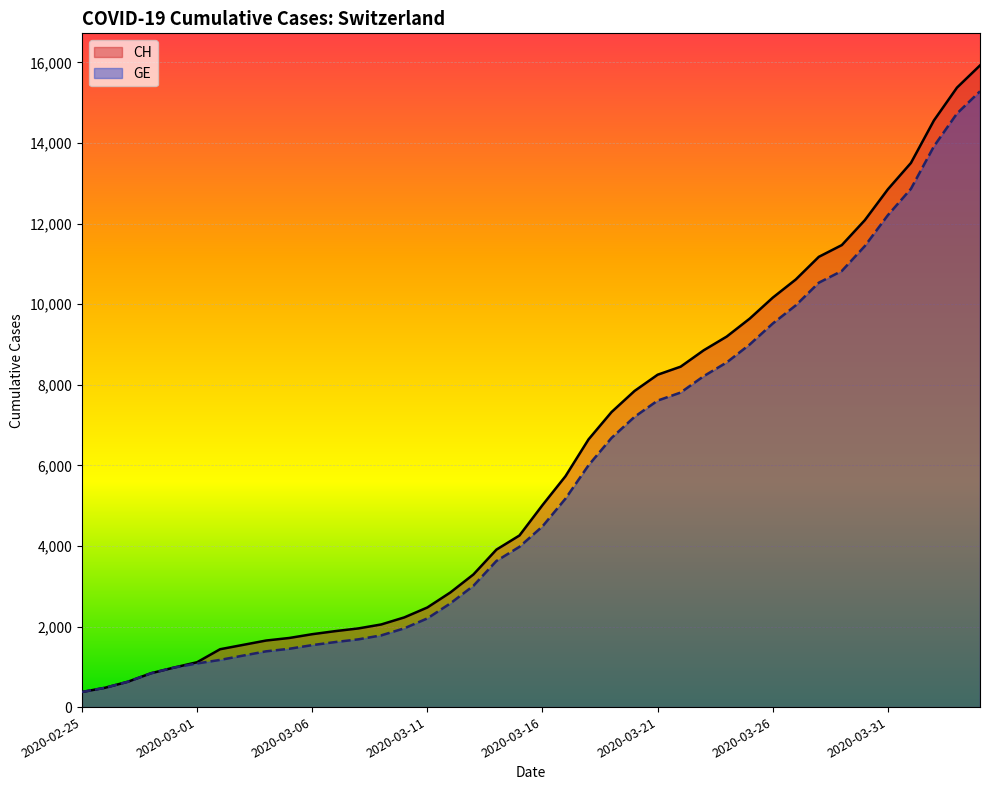

What position from the right is 2020-03-20?

16